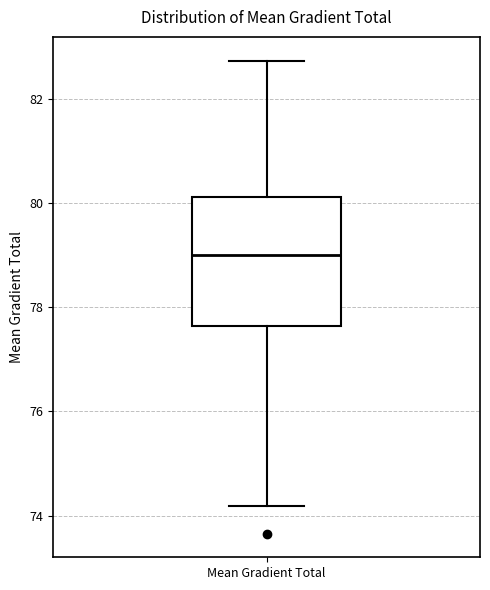

Read this box plot against the y-axis: the position of the median line, the range covered by the box, and the ends of both whiskers. The values are not printed on the chart, so give them approximately, as read against the axis.

median 79.0, box 77.6 to 80.2, whiskers 74.2 to 82.8